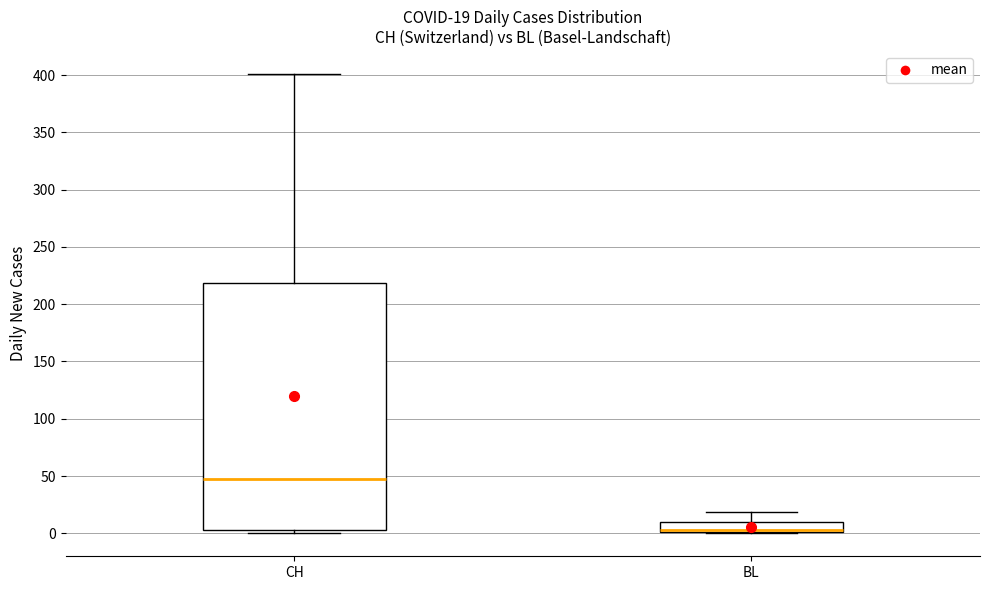

Which box is the tallest, from its lower edge to its upper edge?

CH